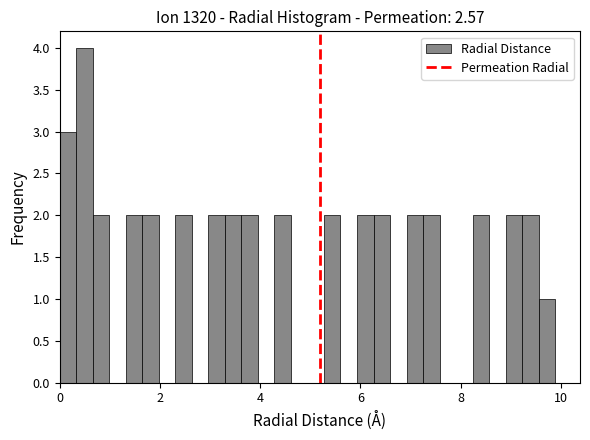

Read against the x-axis, roughly where is the centre of the tallest bar?

0.4